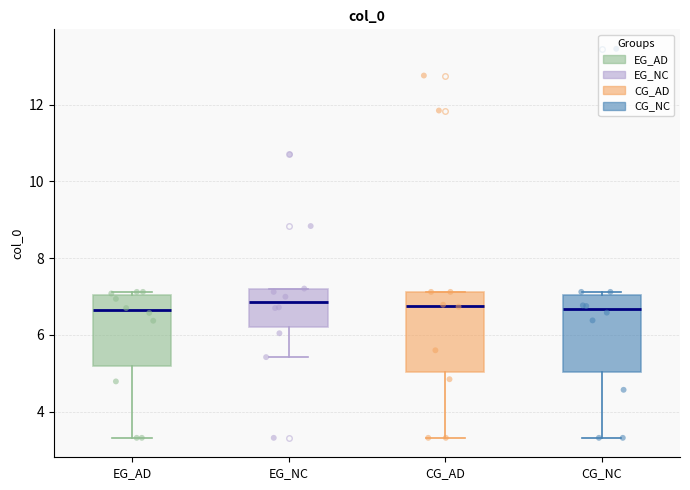

Reading left to right, transcribe this box plot: for each box, give where its median line is, the range the box spans, and where its two whiskers end, as read against the y-axis. The values are not printed on the chart, so give them approximately, as read against the axis.

EG_AD: median 6.6, box 5.2 to 7.0, whiskers 3.4 to 7.2
EG_NC: median 6.8, box 6.2 to 7.2, whiskers 5.4 to 7.2
CG_AD: median 6.8, box 5.0 to 7.2, whiskers 3.4 to 7.2
CG_NC: median 6.6, box 5.0 to 7.0, whiskers 3.4 to 7.2